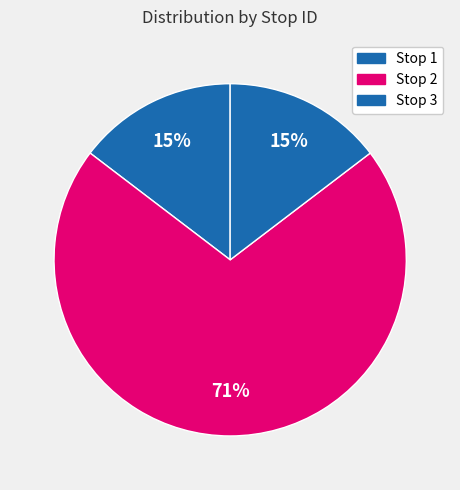

How many slices are in this pie chart?

3